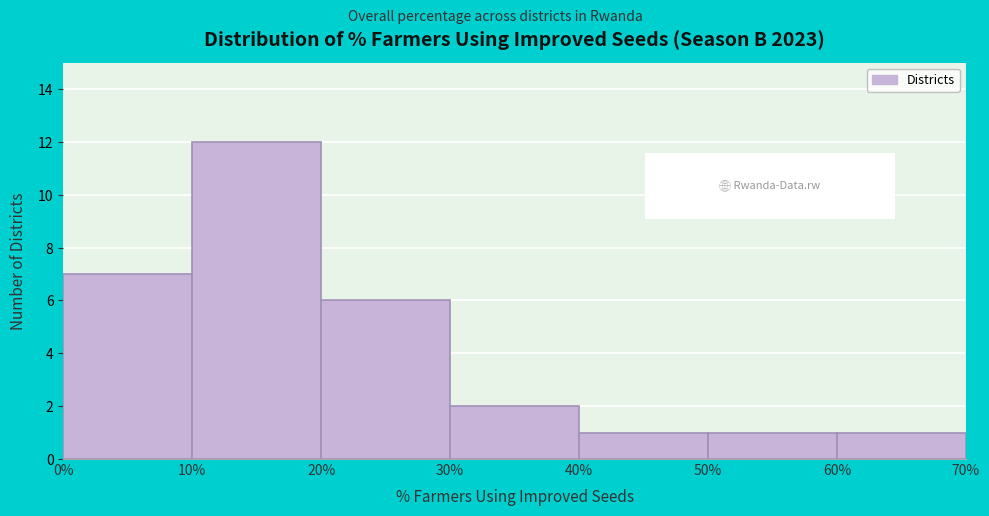

Reading left to right, transcribe this chart: for each bar, give the range it covers on the x-axis and its height. The values are not printed on the chart, so give them approximately, as read against the axis.

0% to 10%: 7
10% to 20%: 12
20% to 30%: 6
30% to 40%: 2
40% to 50%: 1
50% to 60%: 1
60% to 70%: 1